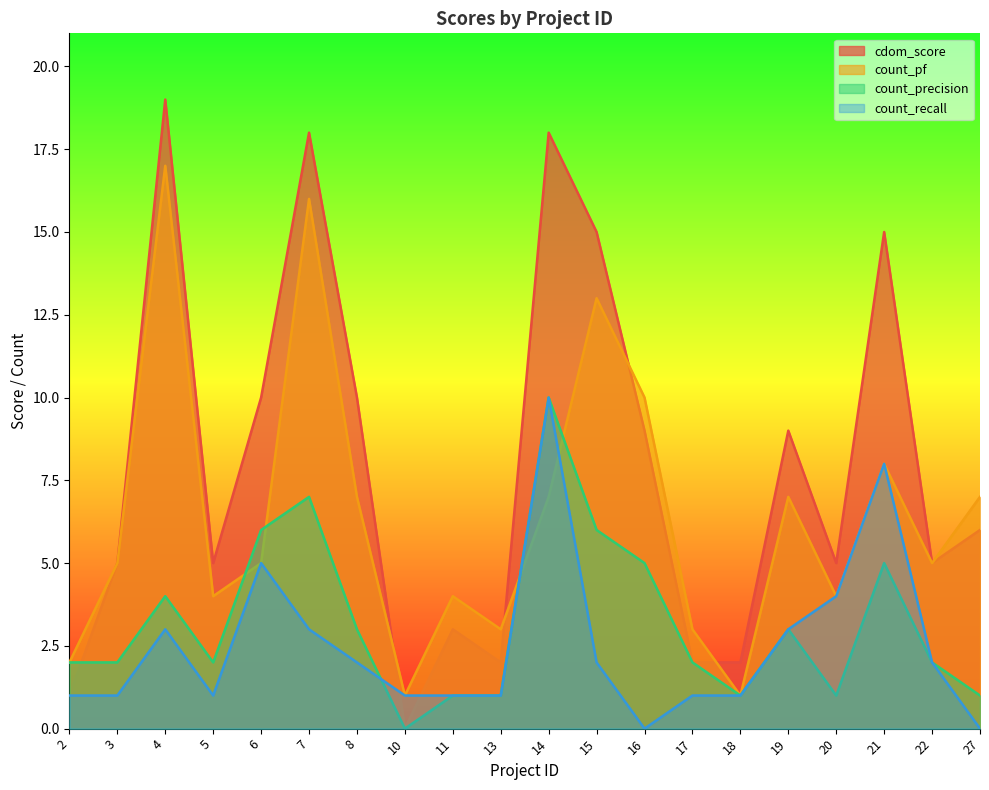

What is the difference between the maximum and minimum values in the cdom_score series?

19